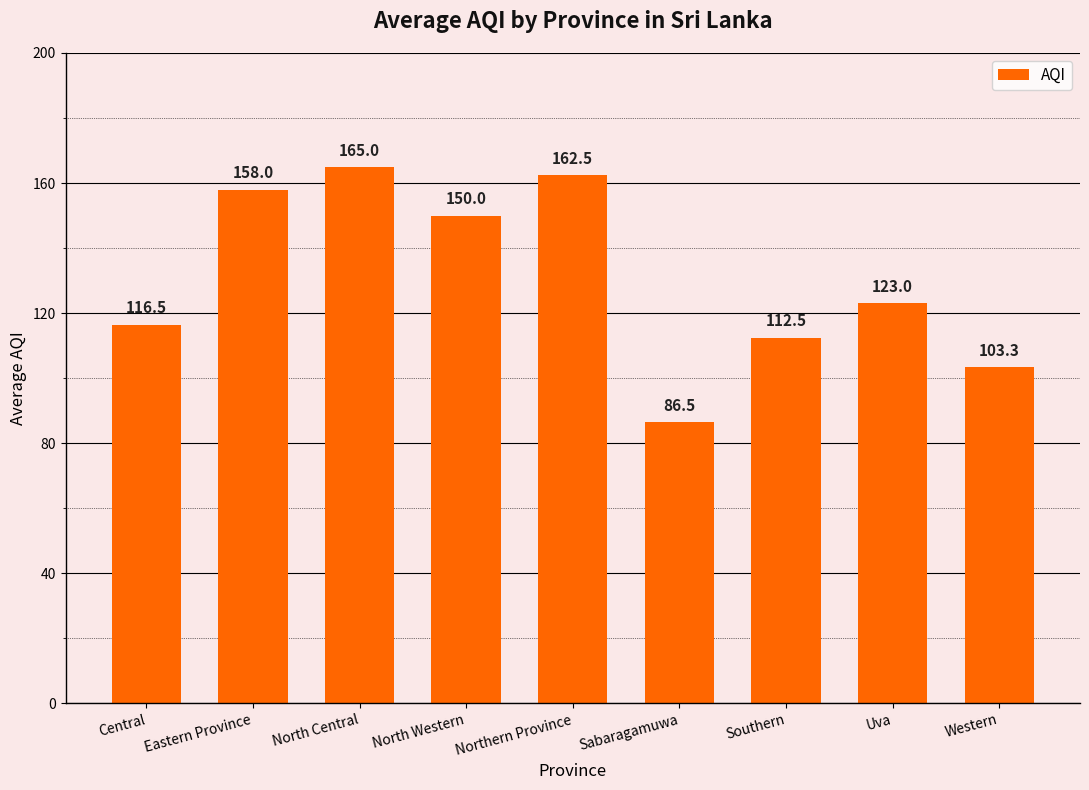

Reading left to right, list all the values displayed in this chart.

Central=116.5	Eastern Province=158.0	North Central=165.0	North Western=150.0	Northern Province=162.5	Sabaragamuwa=86.5	Southern=112.5	Uva=123.0	Western=103.3